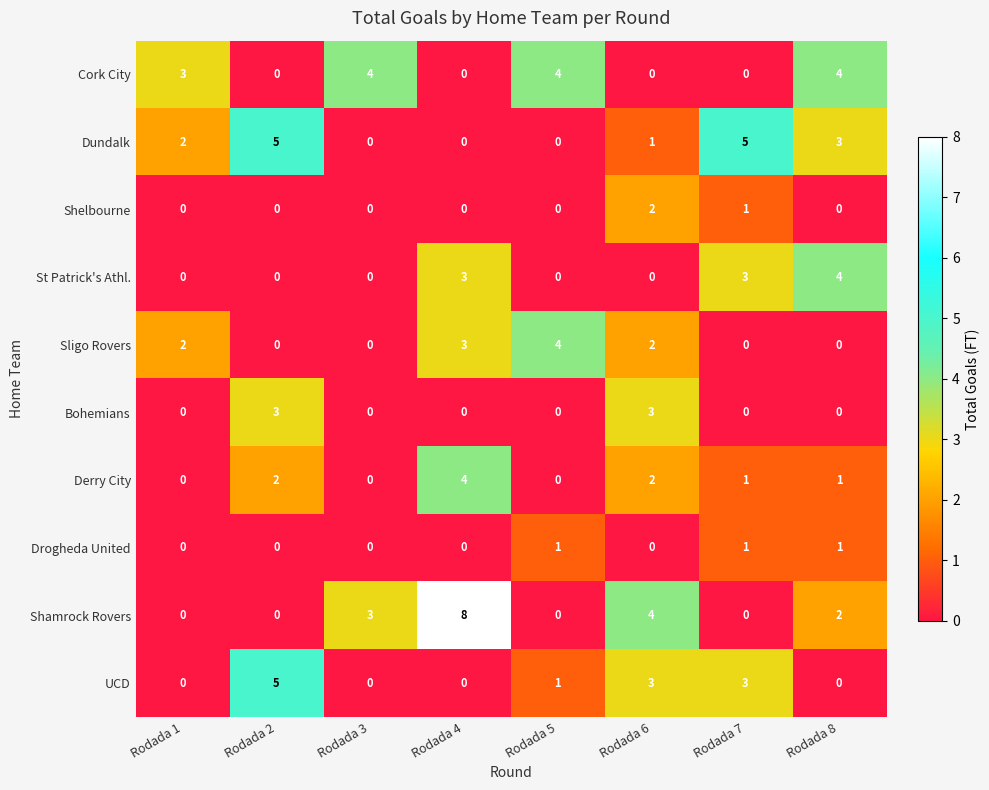

What is the greatest value displayed?

8